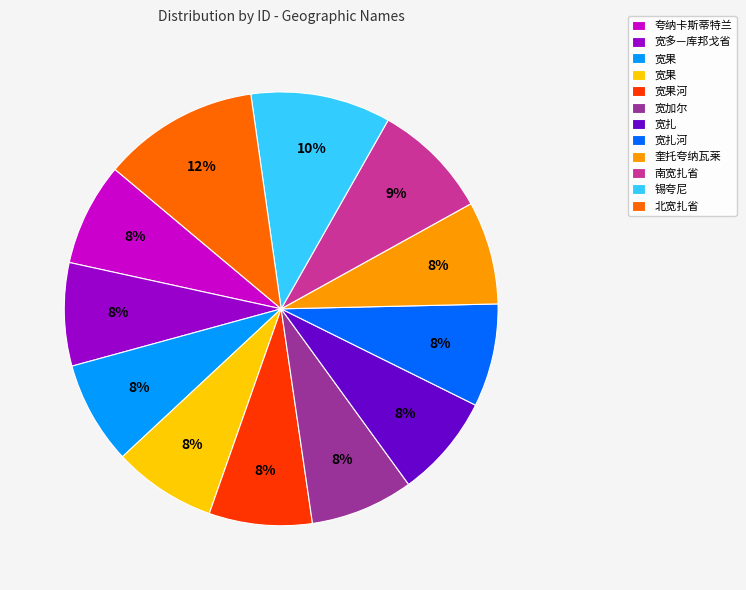

Is there a majority slice in this chart?

No